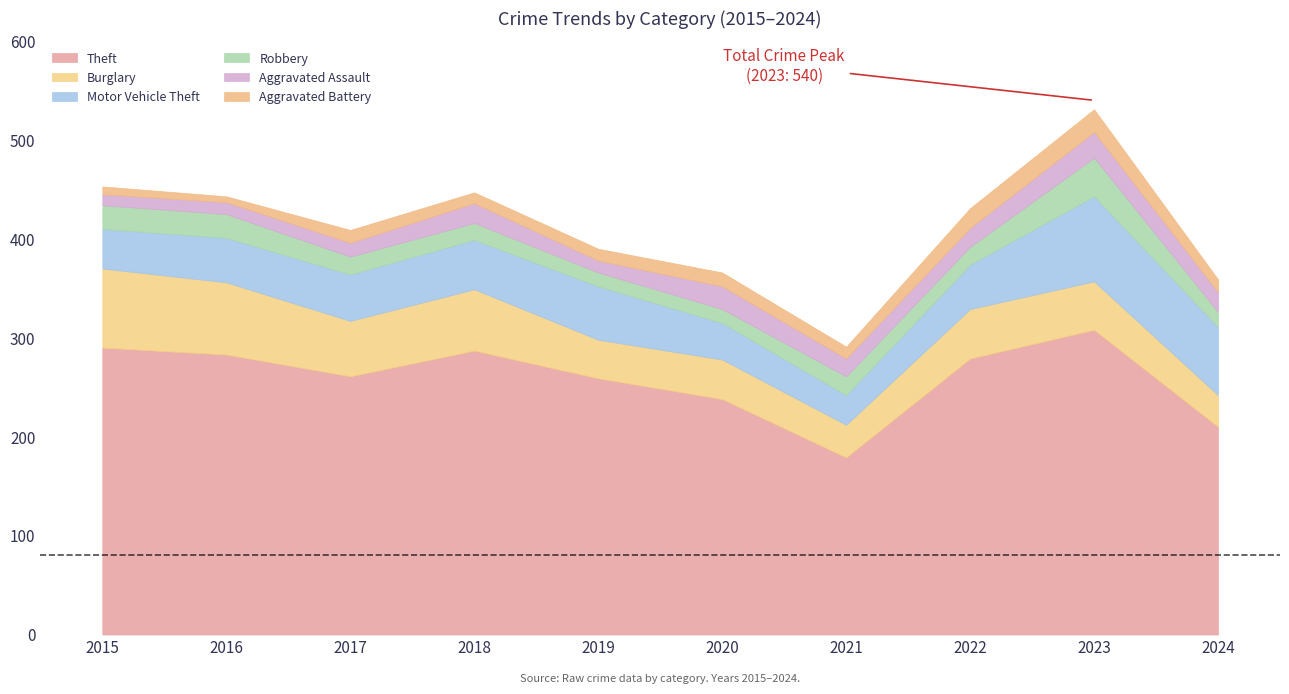

What is the total value across all series at 2023?

531